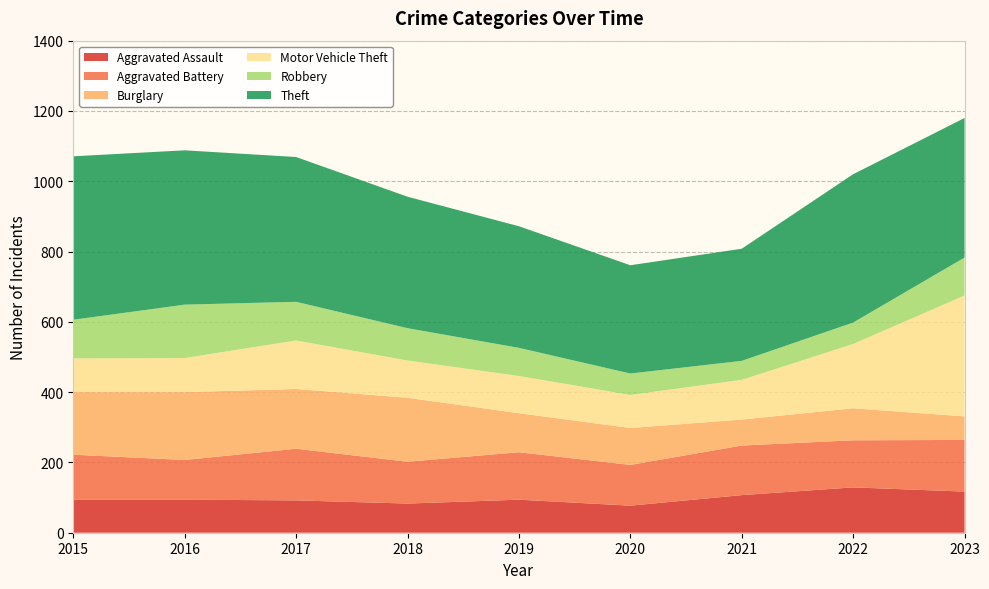

Reading right to left, transcribe all the data shown in this chart.

Aggravated Assault: 2023=117	2022=129	2021=107	2020=77	2019=94	2018=83	2017=92	2016=94	2015=94
Aggravated Battery: 2023=147	2022=134	2021=141	2020=116	2019=135	2018=119	2017=147	2016=113	2015=128
Burglary: 2023=67	2022=91	2021=74	2020=105	2019=111	2018=182	2017=170	2016=193	2015=178
Motor Vehicle Theft: 2023=344	2022=183	2021=113	2020=94	2019=106	2018=106	2017=138	2016=97	2015=96
Robbery: 2023=108	2022=61	2021=54	2020=61	2019=80	2018=92	2017=110	2016=152	2015=110
Theft: 2023=397	2022=422	2021=319	2020=308	2019=346	2018=374	2017=412	2016=439	2015=465